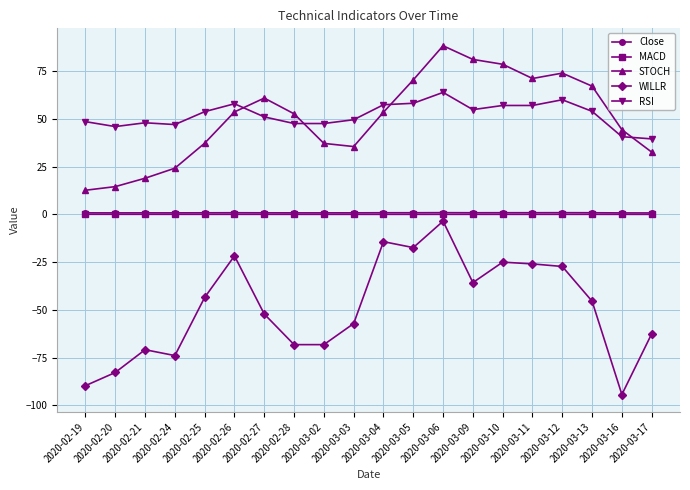

Is it true that Close equals 0.8 at 2020-02-24?

True